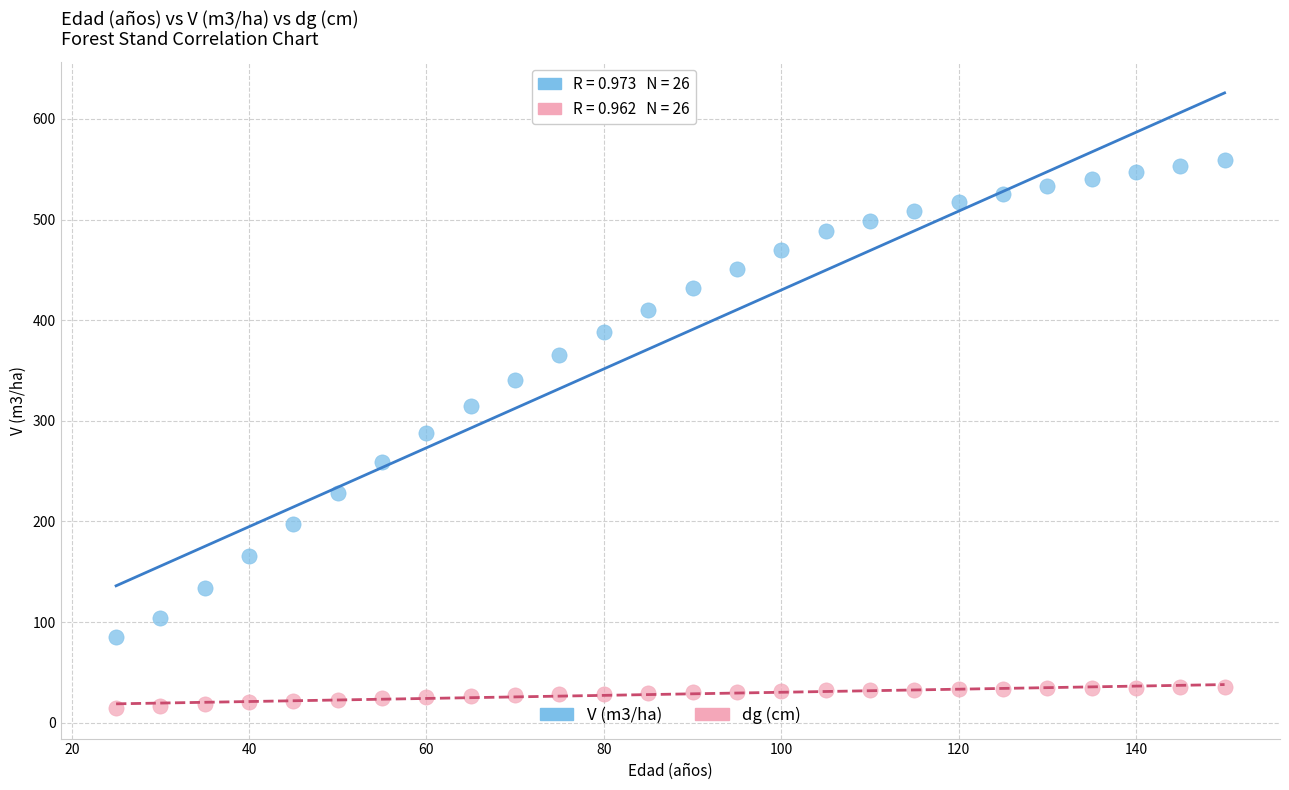

Which series contains the lowest Y value?

dg (cm)